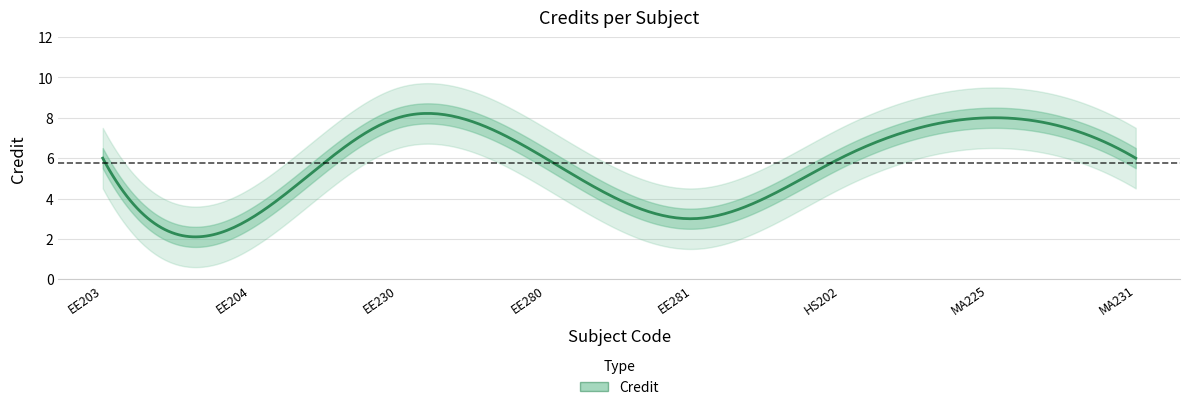

Is it true that the value at EE280 is 8?

False